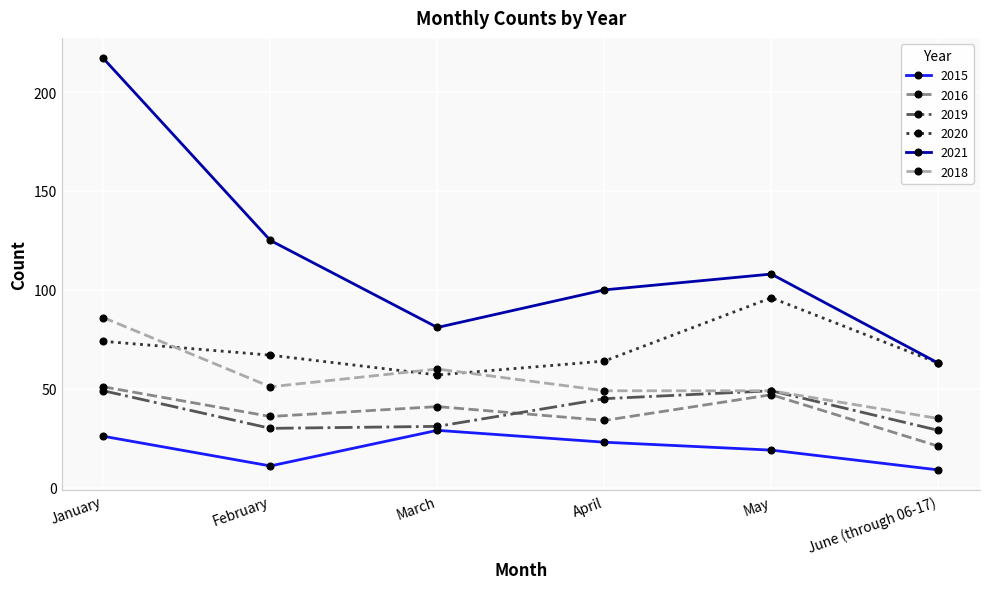

What is the label of the 3rd point from the left?

March